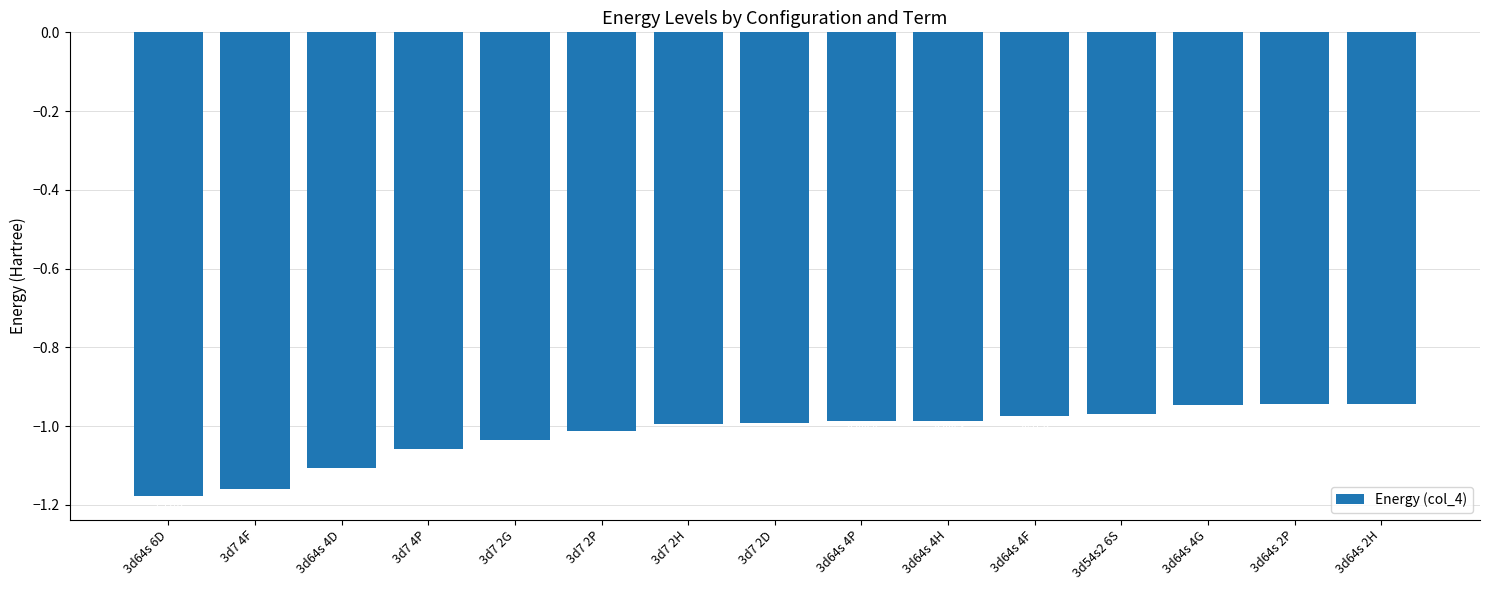

What is the sum of the values at 3d7 2G and 3d64s 6D?

-2.2